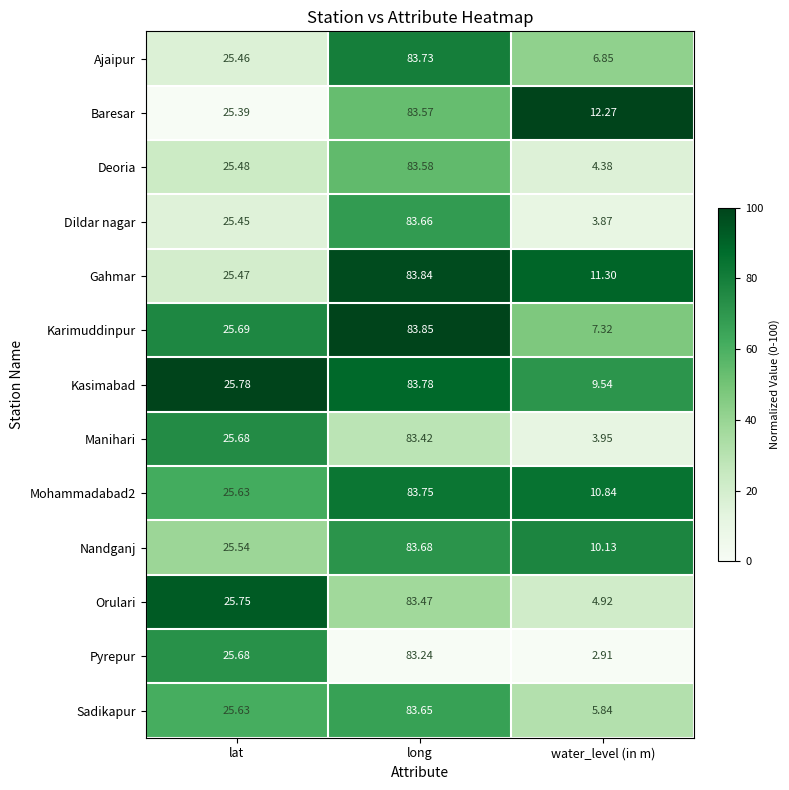

Which label corresponds to the largest value in the chart?

long